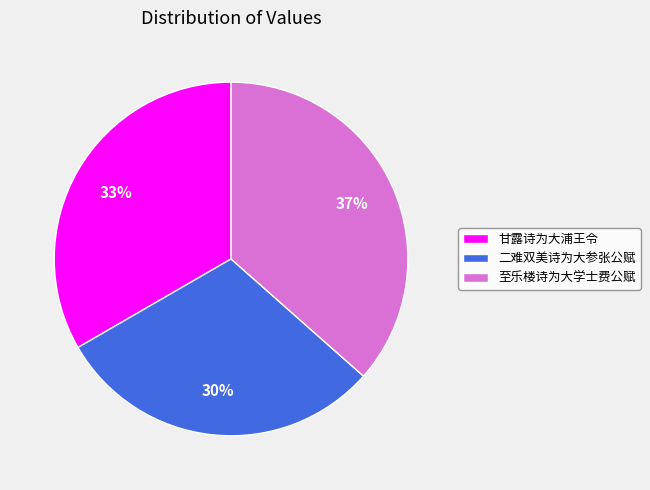

Which has a higher value, 至乐楼诗为大学士费公赋 or 甘露诗为大浦王令?

至乐楼诗为大学士费公赋